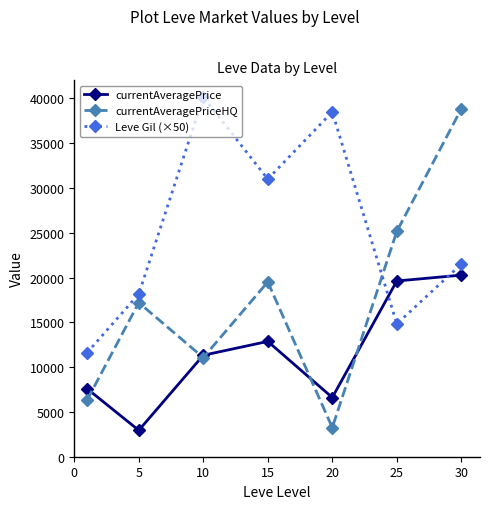

What is the minimum value for currentAveragePrice?

2947.1